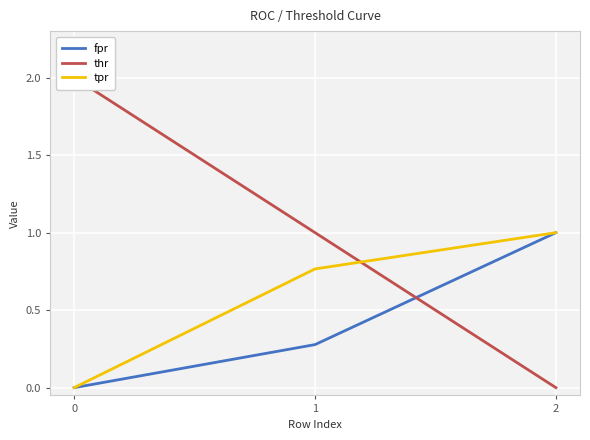

At which label is thr closest to 1?

1